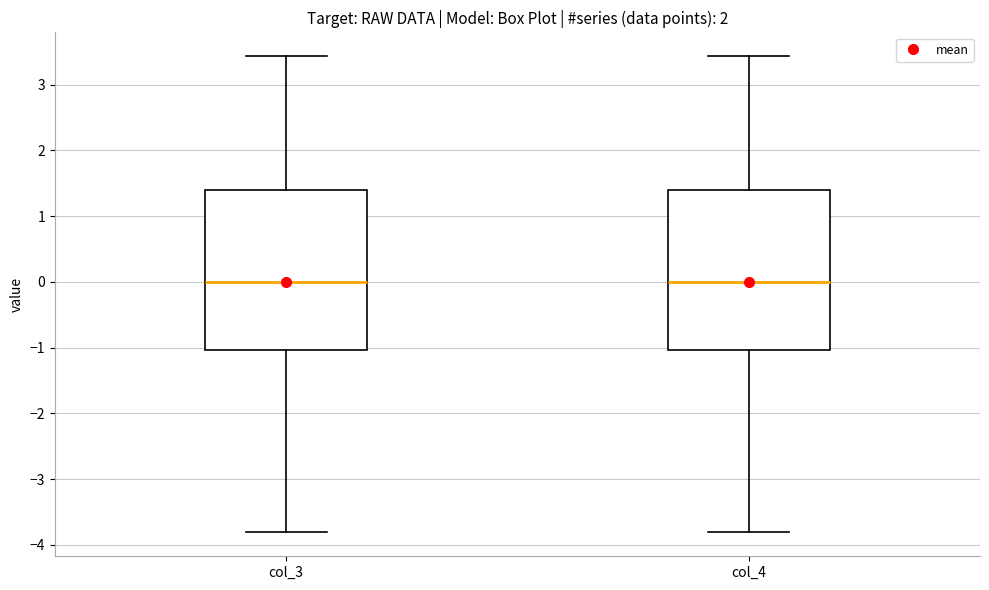

Reading left to right, read every box against the y-axis: the position of its median line, the range the box covers, and the ends of its whiskers. The values are not printed on the chart, so give them approximately, as read against the axis.

col_3: median 0.0, box -1.0 to 1.4, whiskers -3.8 to 3.4
col_4: median 0.0, box -1.0 to 1.4, whiskers -3.8 to 3.4